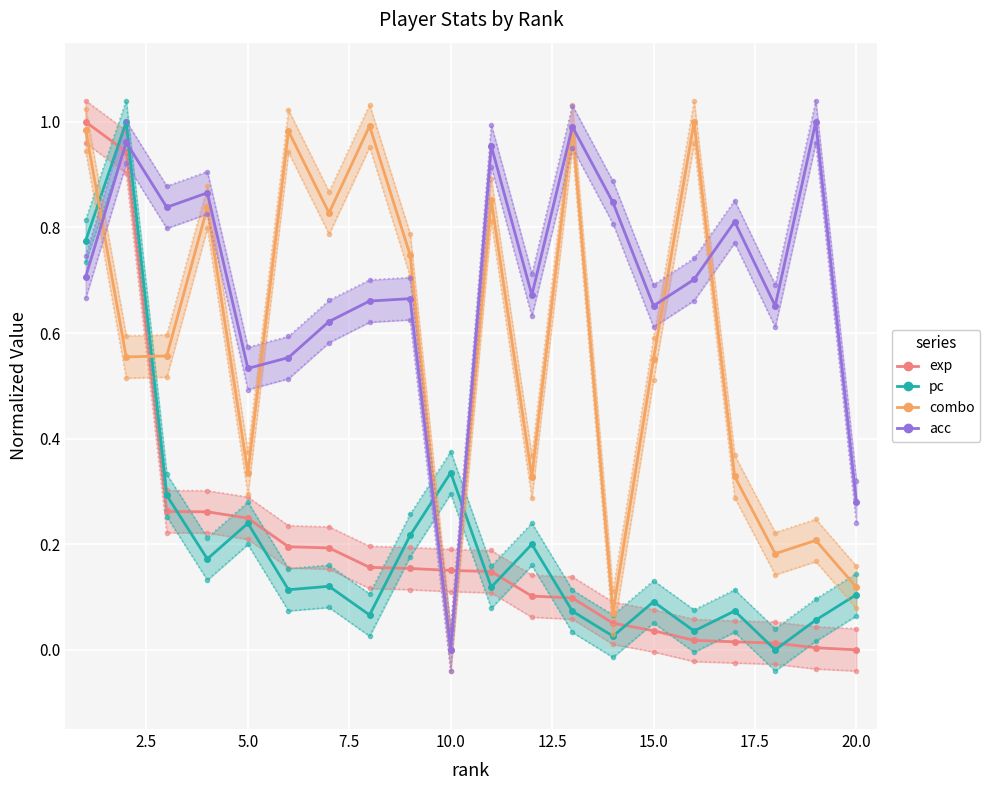

What is the average value of the pc series?

0.2